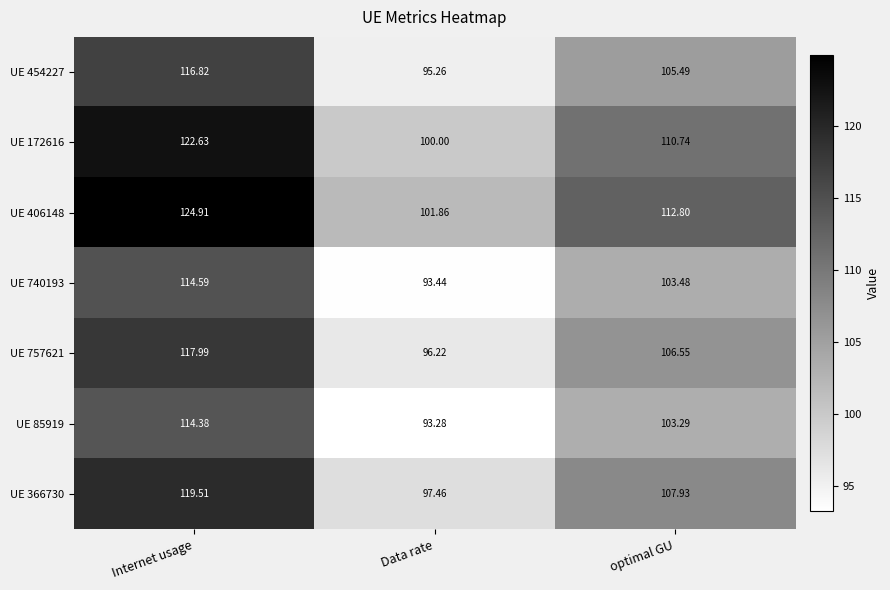

Which series has the largest range (max minus min)?

UE 406148